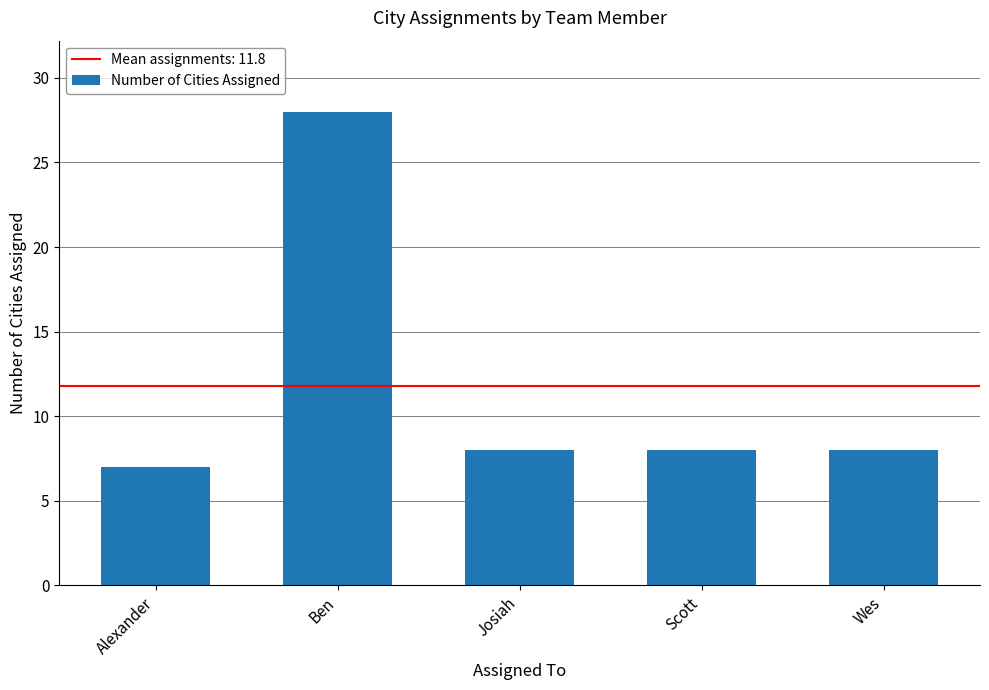

What is the greatest value displayed?

28